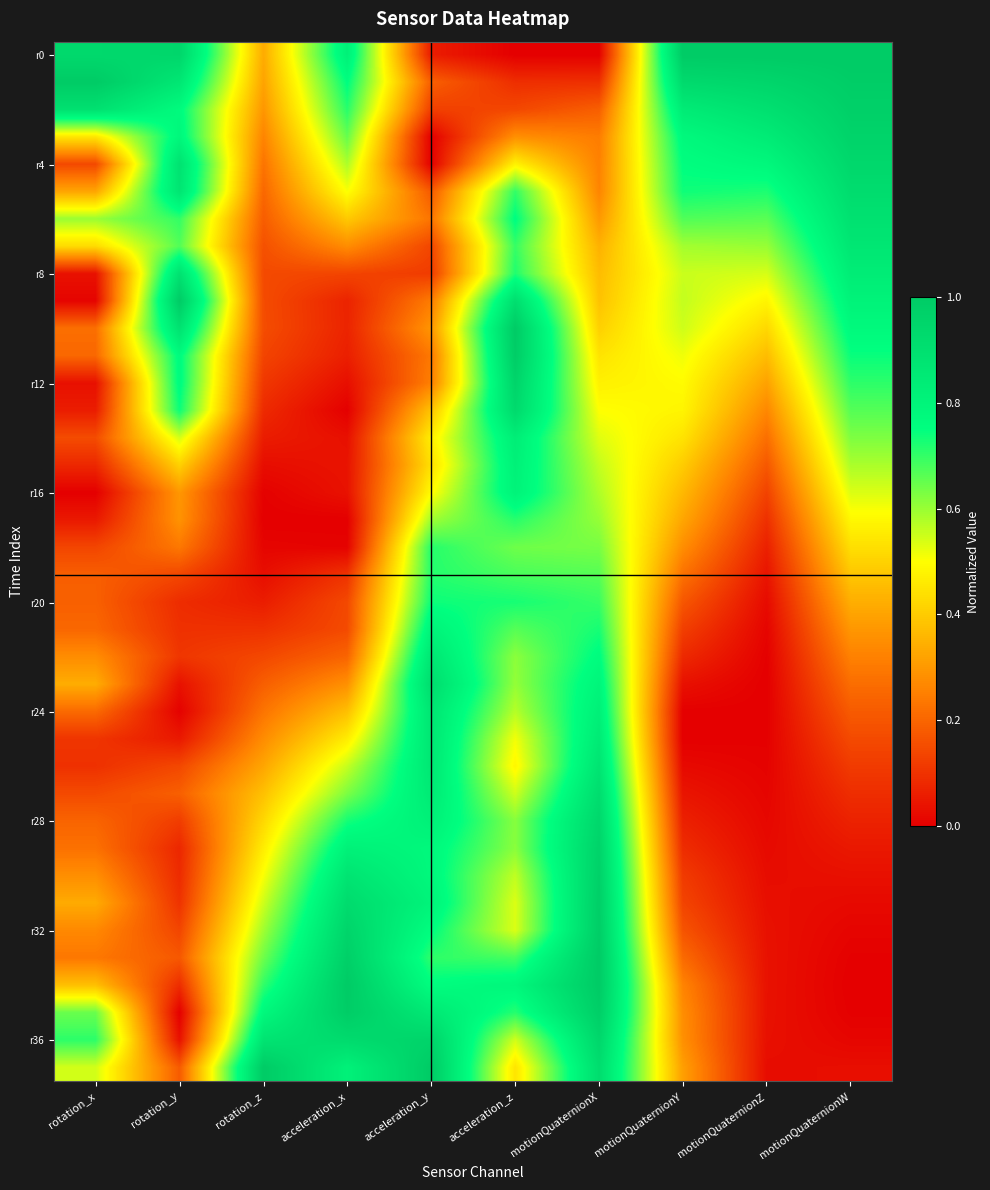

What is the total value across all series at rotation_x?

11.3